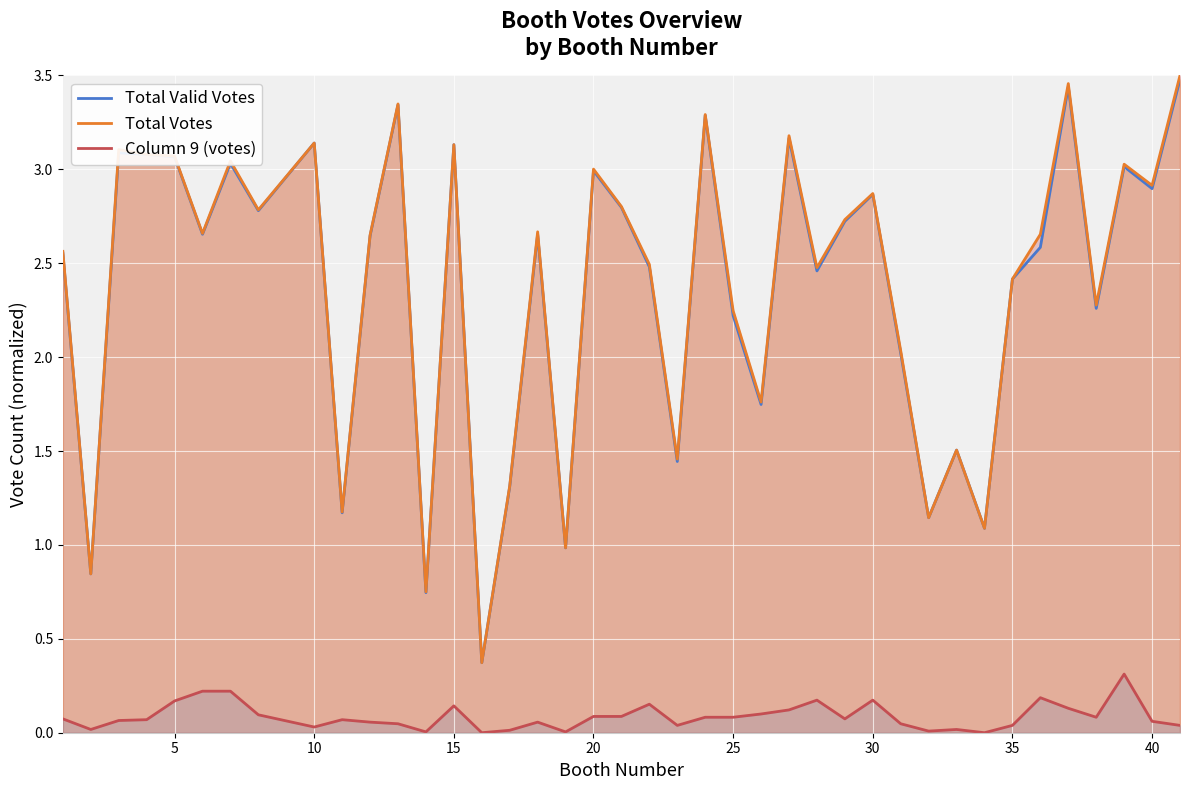

True or false: Total Votes has a value of 0.9 at 40.

False